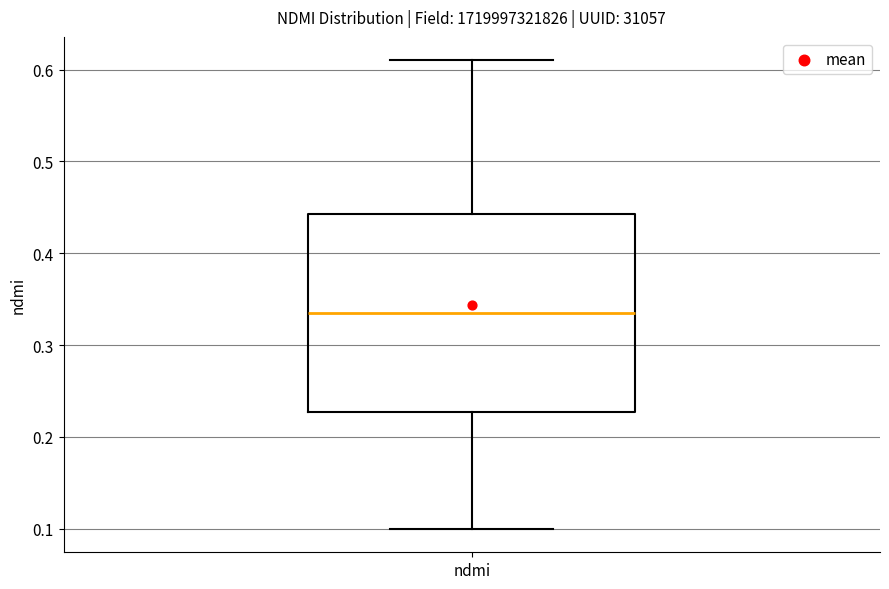

Where is the lower edge of the box for ndmi on the y-axis? The values are not printed on the chart, so give them approximately, as read against the axis.

0.23